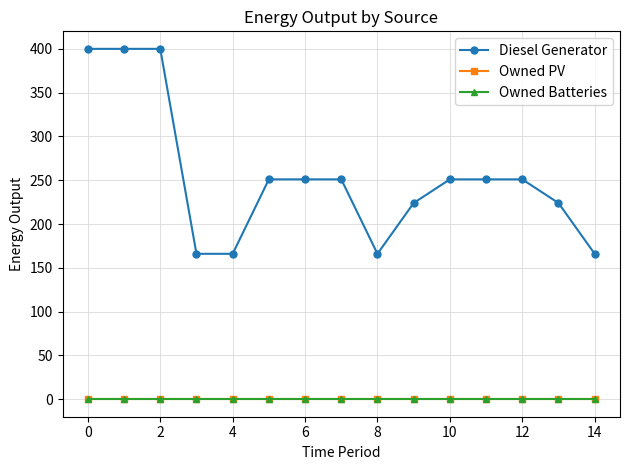

How many lines are shown in the chart?

3